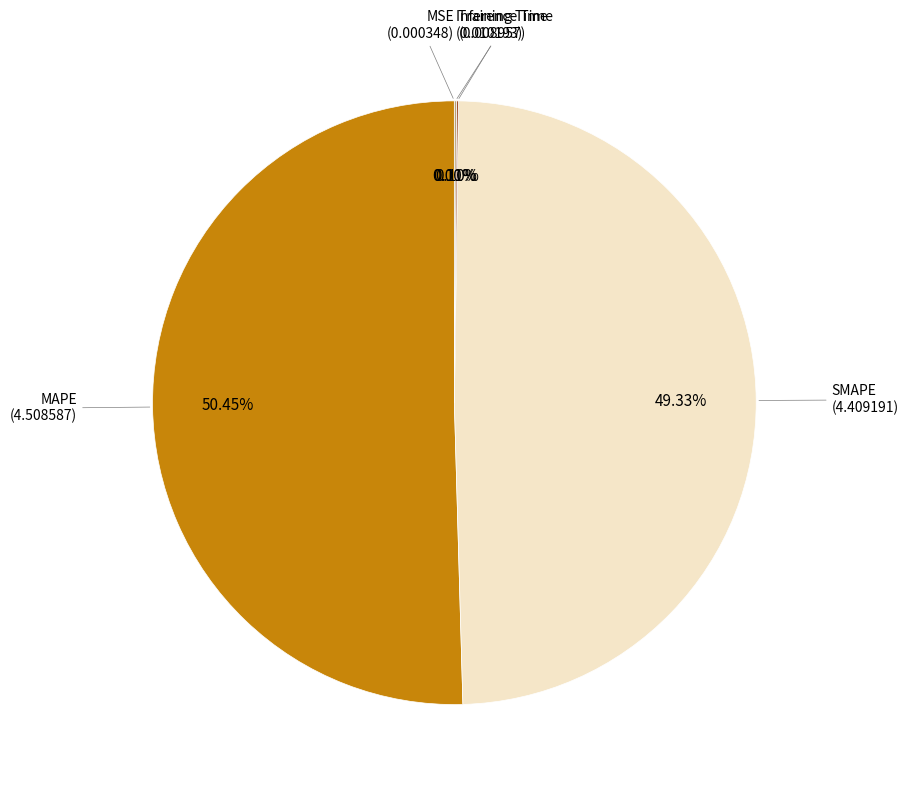

Is there a majority slice in this chart?

Yes